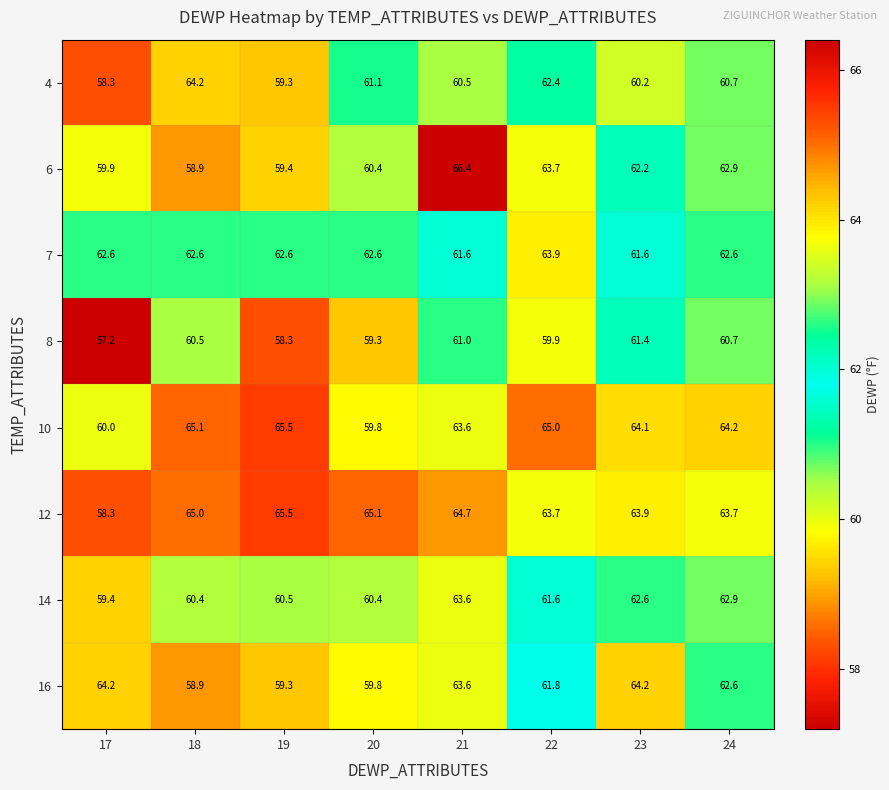

Which label corresponds to the smallest value in the chart?

17